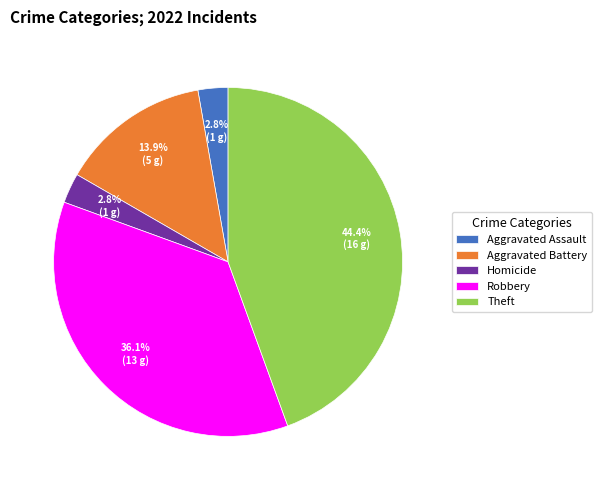

How many segments does this pie chart have?

5